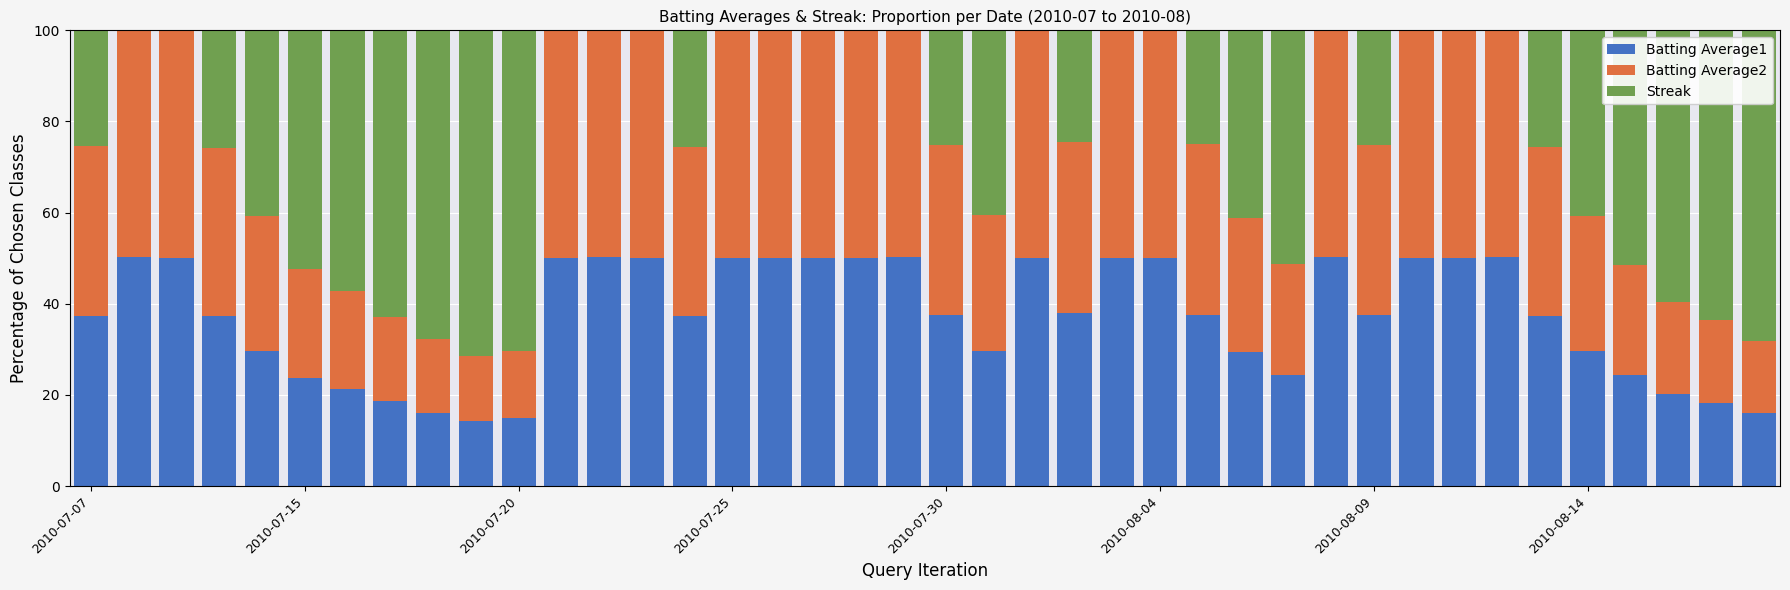

Which series has the largest total across all categories?

Batting Average1